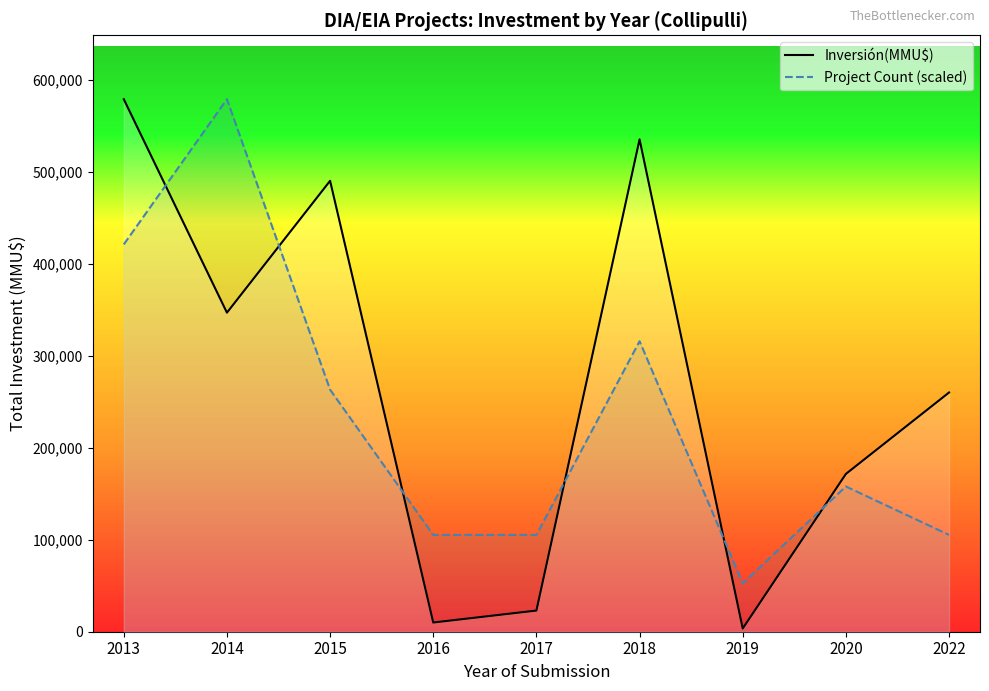

How many intersections are there between Inversión(MMU$) and Project Count (scaled)?

6